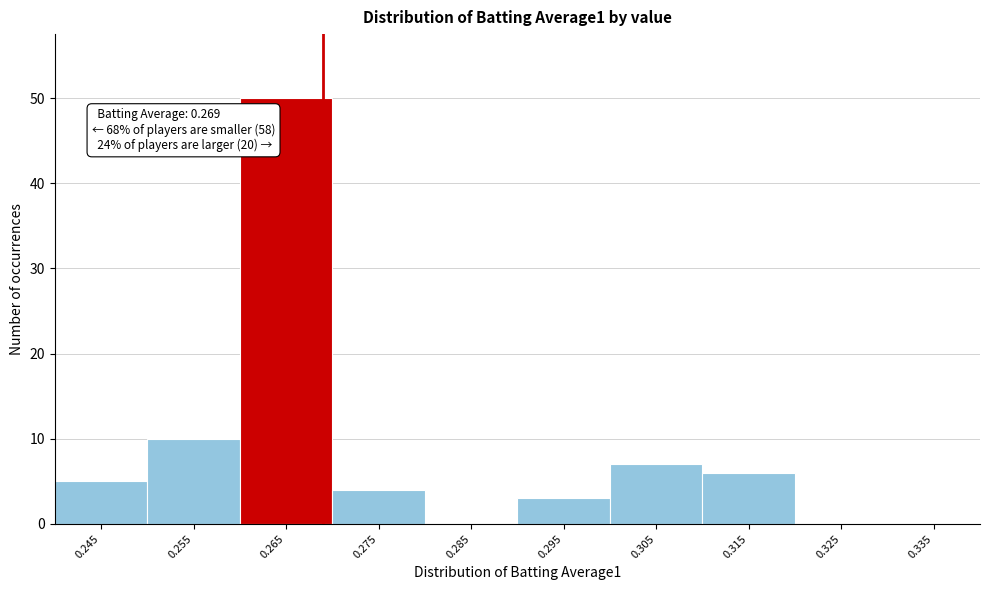

Over which range of the x-axis is the bar tallest?

0.26 to 0.27